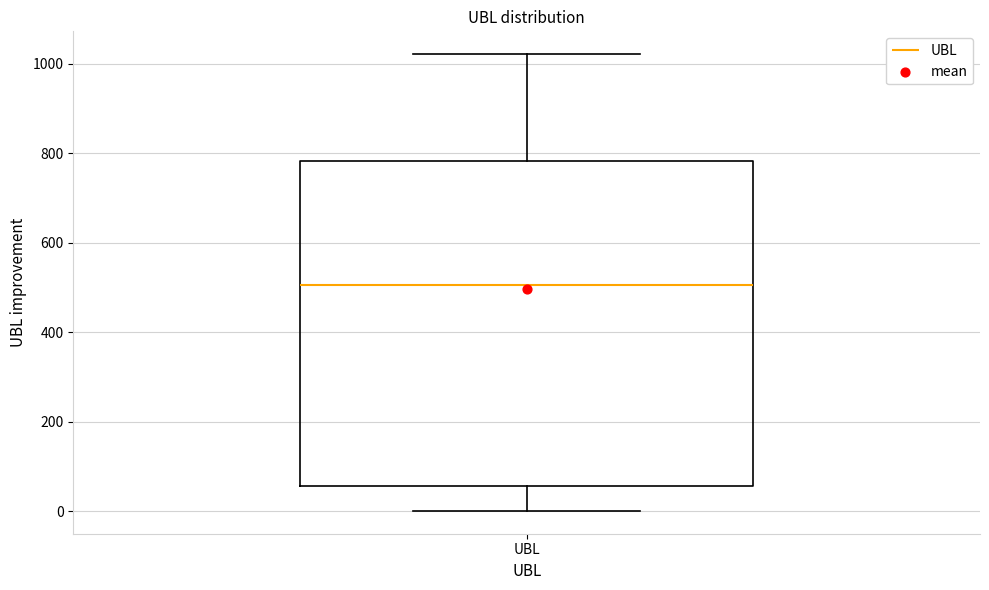

Where is the upper edge of the box for UBL on the y-axis? The values are not printed on the chart, so give them approximately, as read against the axis.

780